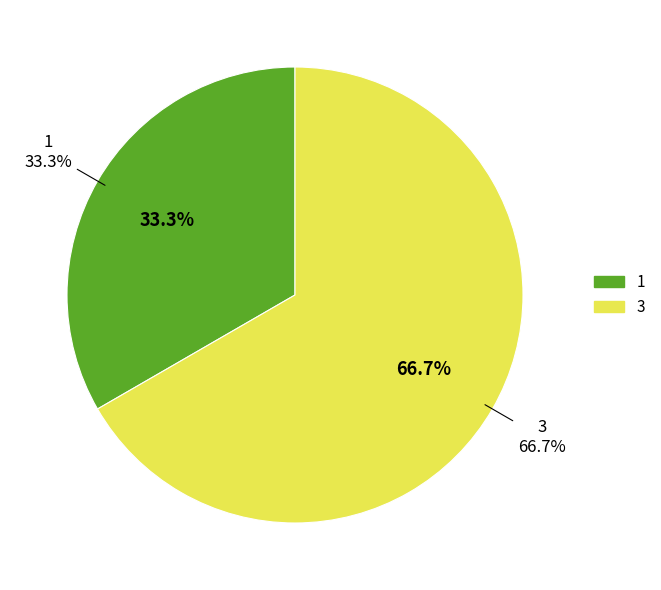

Do 1 and 3 together represent more than half of the pie?

Yes